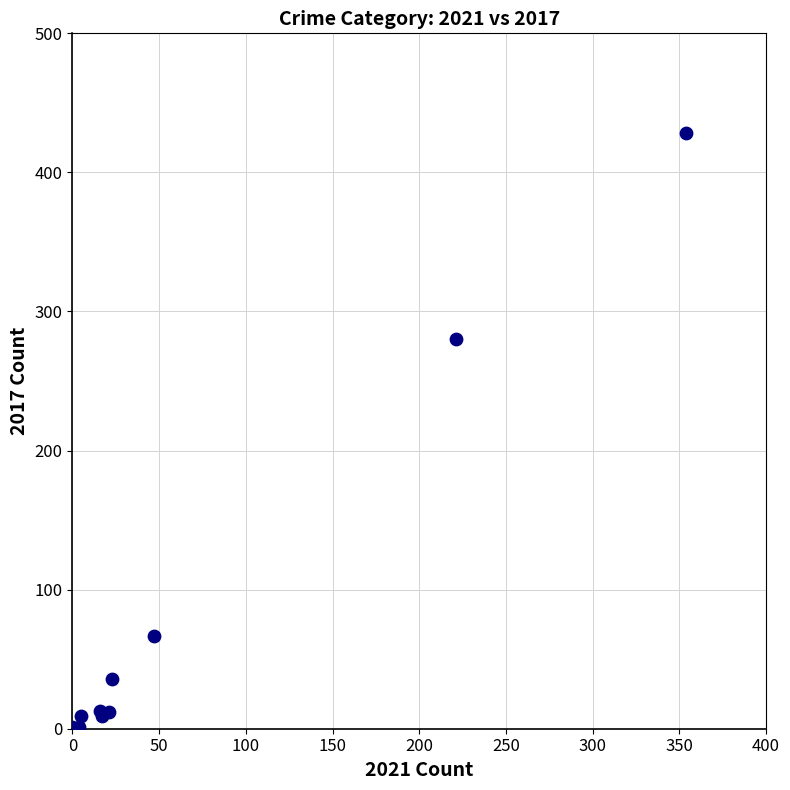

What Y value in the scatter plot is closest to 214?

280